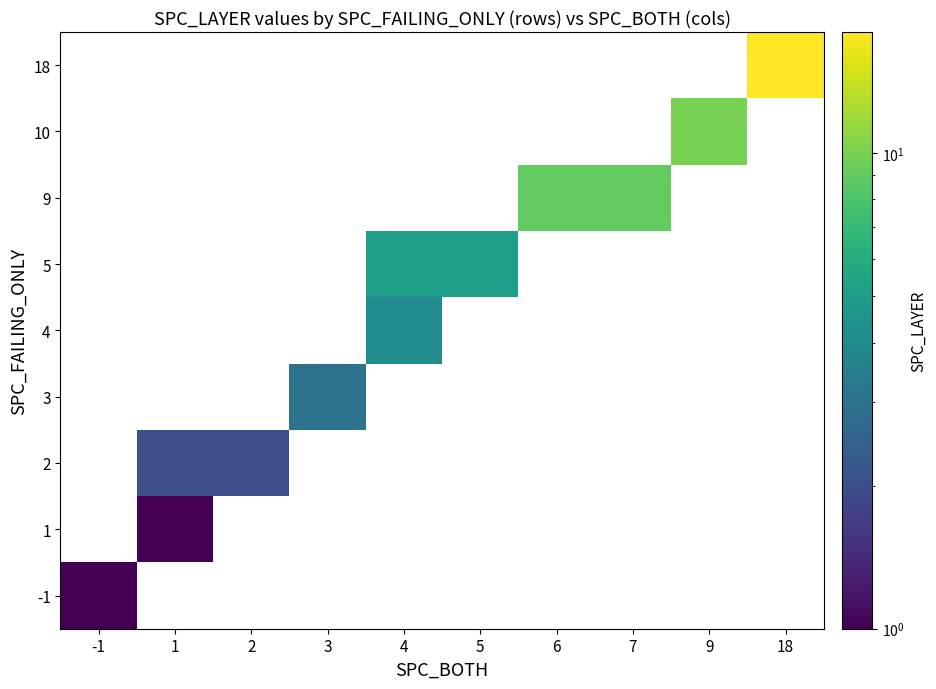

Is the value of -1 at 6 greater than the value of 5 at 7?

No